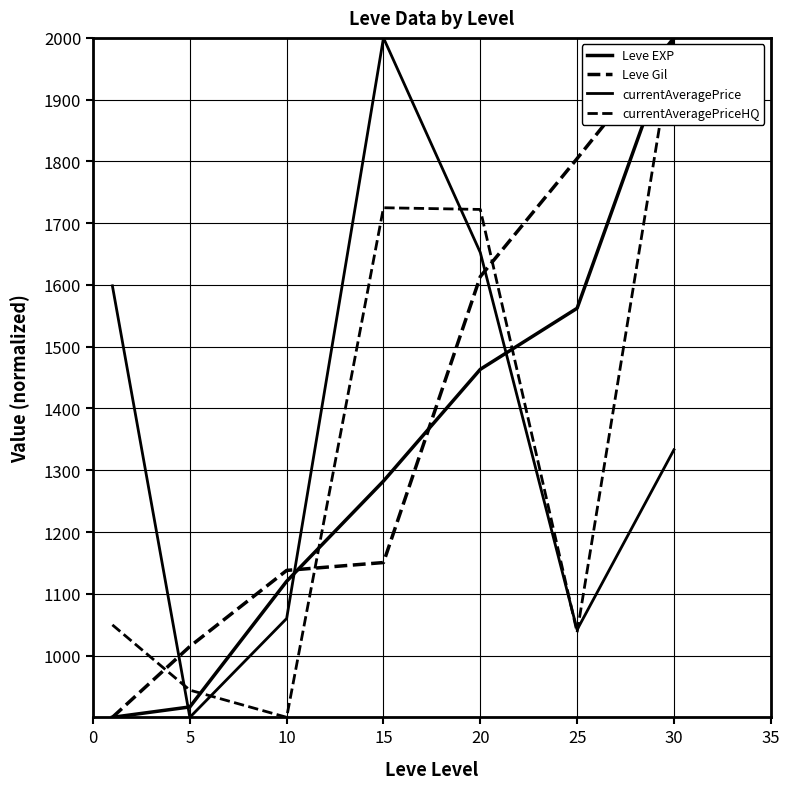

Does the chart display data point markers on the line(s)?

No